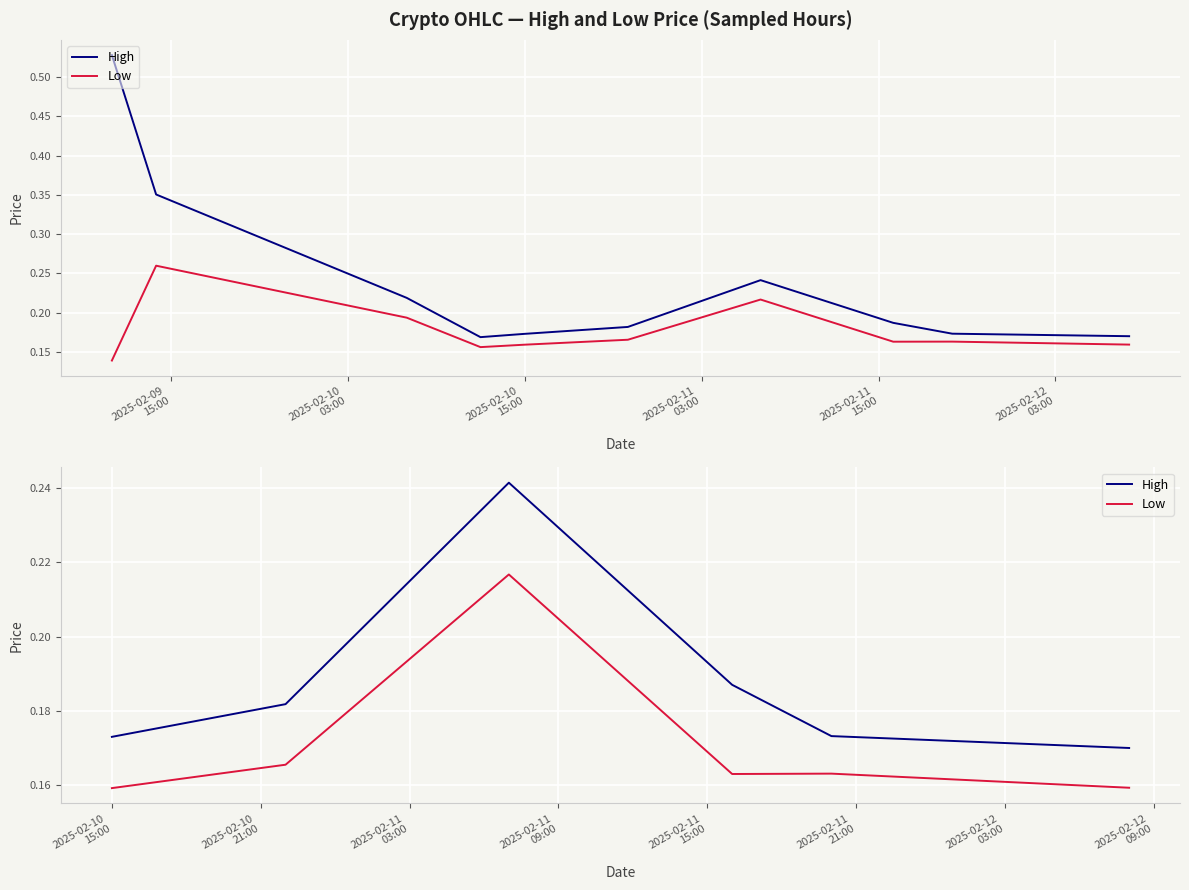

What value does the Low series have at 2025-02-11
15:00?

0.2